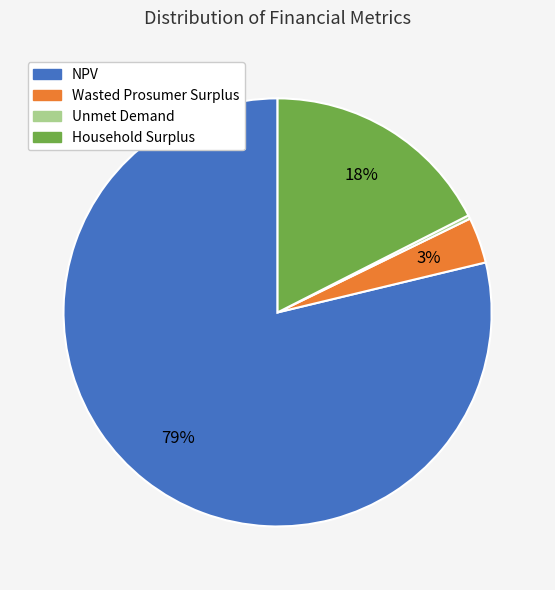

Do Wasted Prosumer Surplus and NPV together represent more than half of the pie?

Yes